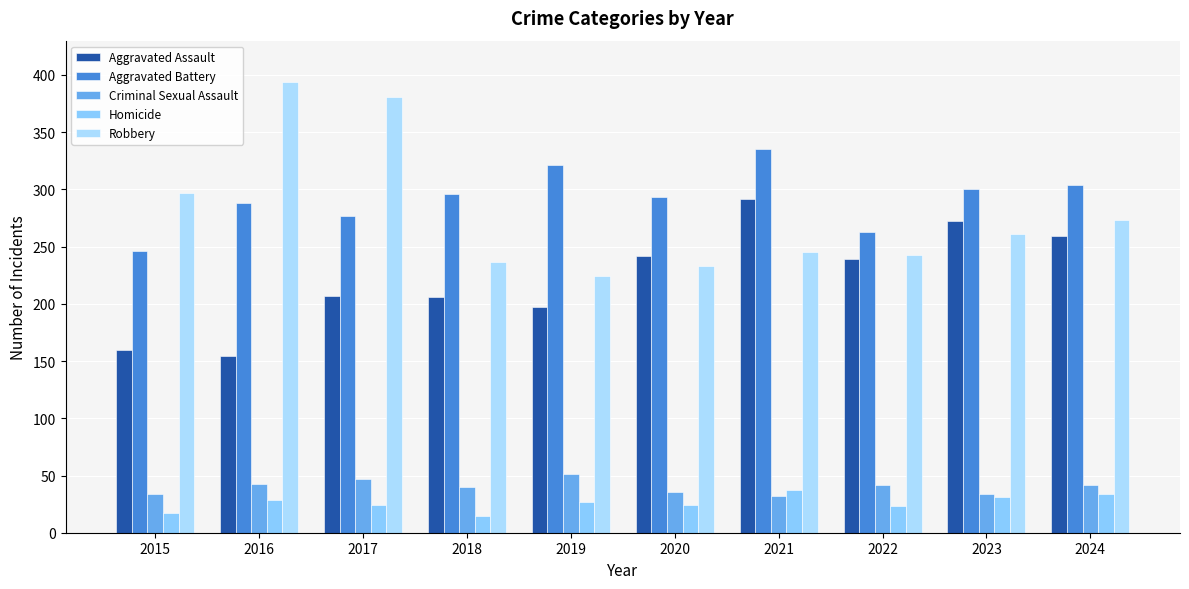

At 2015, list the series in order from largest to smallest.

Robbery, Aggravated Battery, Aggravated Assault, Criminal Sexual Assault, Homicide